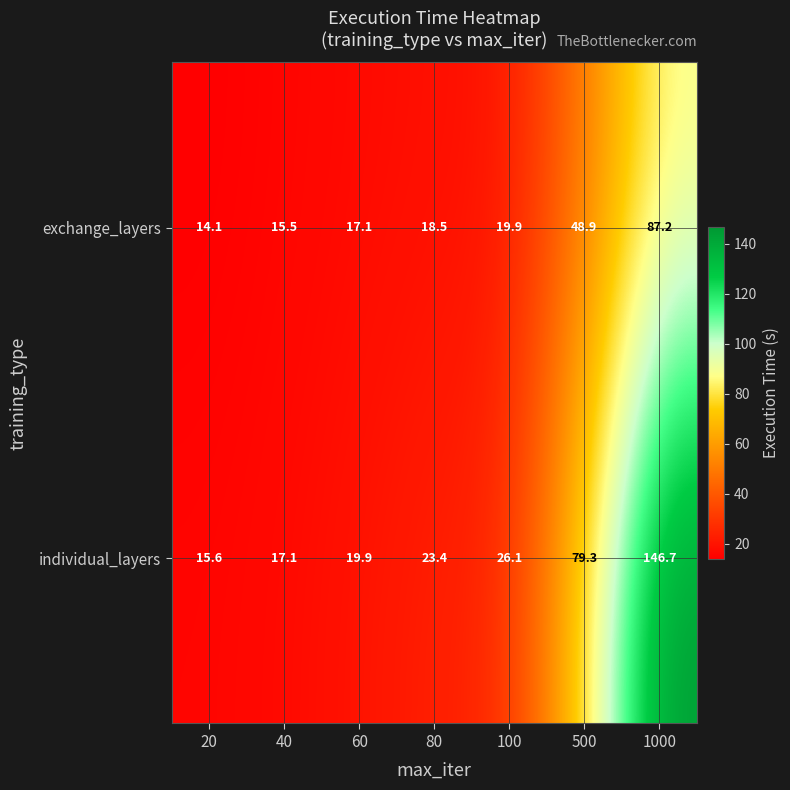

Reading right to left, list all the values displayed in this chart.

exchange_layers: 1000=87.2	500=48.9	100=19.9	80=18.5	60=17.1	40=15.5	20=14.1
individual_layers: 1000=146.7	500=79.3	100=26.1	80=23.4	60=19.9	40=17.1	20=15.6